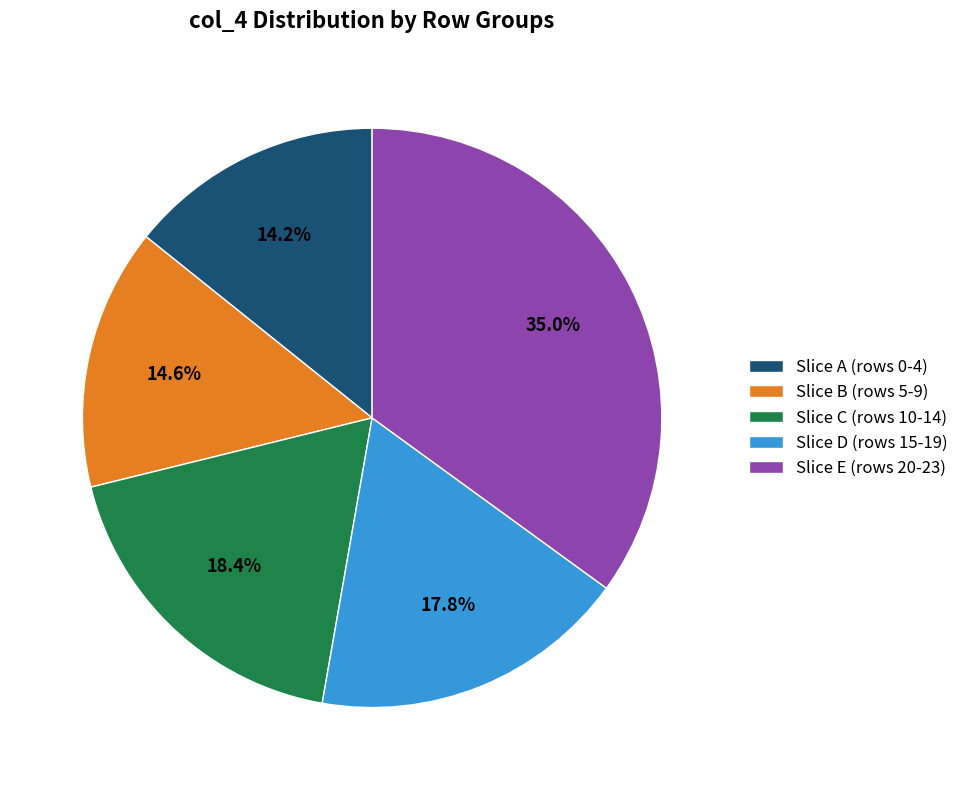

Which has a higher value, Slice E (rows 20-23) or Slice A (rows 0-4)?

Slice E (rows 20-23)